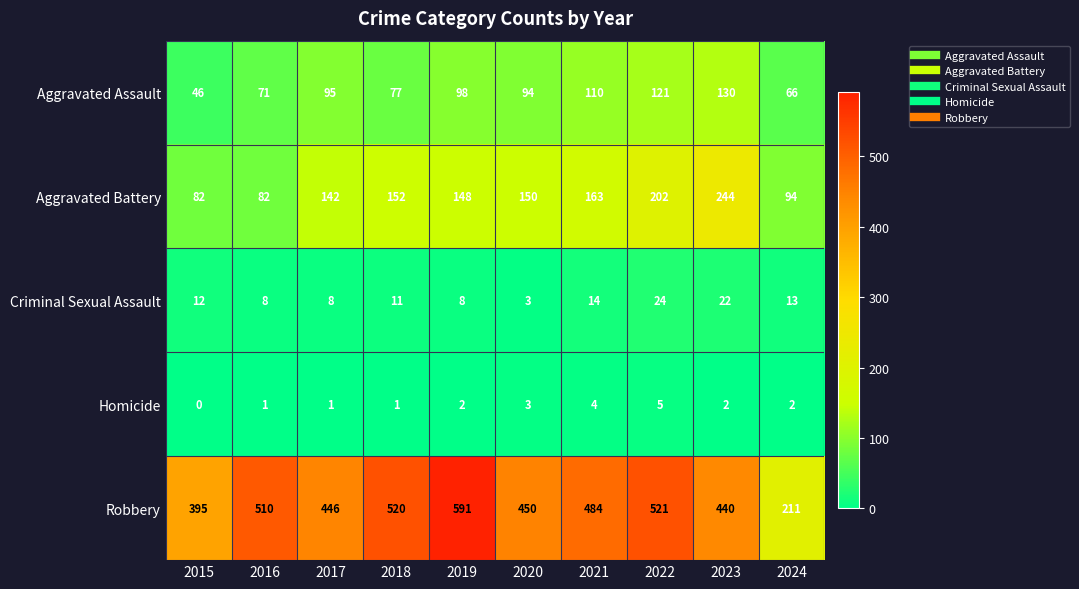

What is the sum of all Aggravated Battery values?

1459